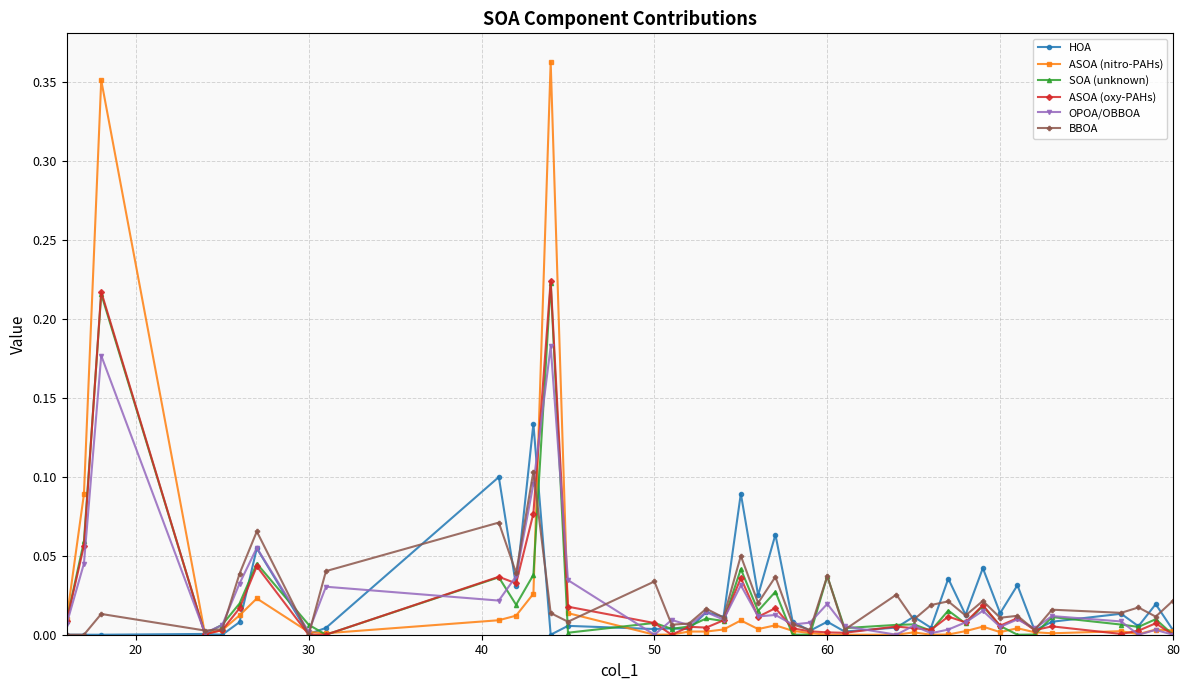

Which series has the widest spread of values?

ASOA (nitro-PAHs)